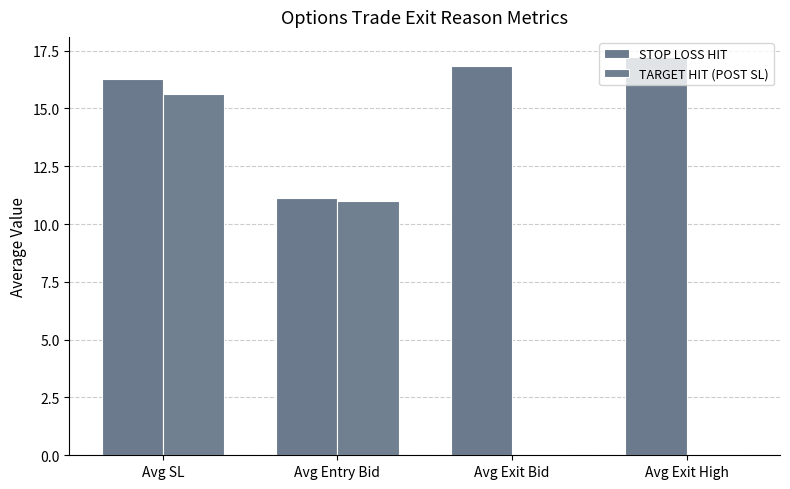

Are the bars grouped side by side (vs. stacked)?

Yes